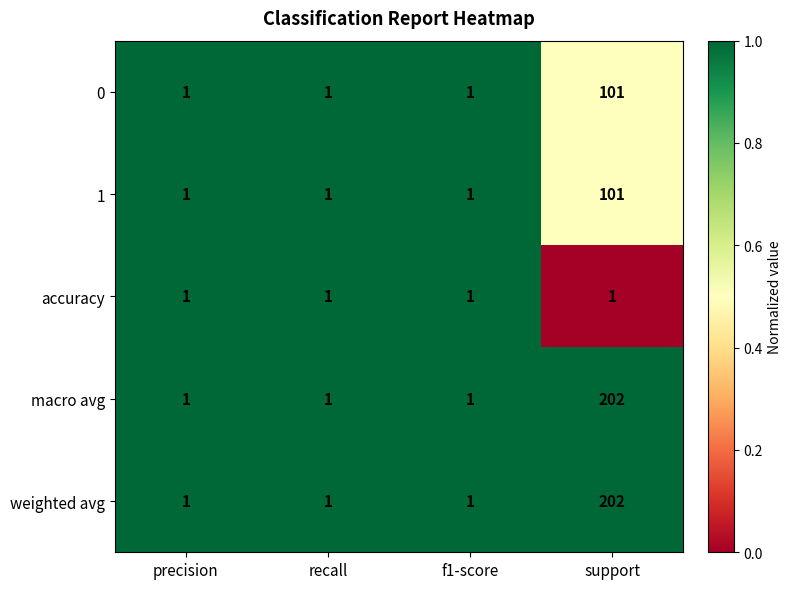

What is the total value across all series at support?

607